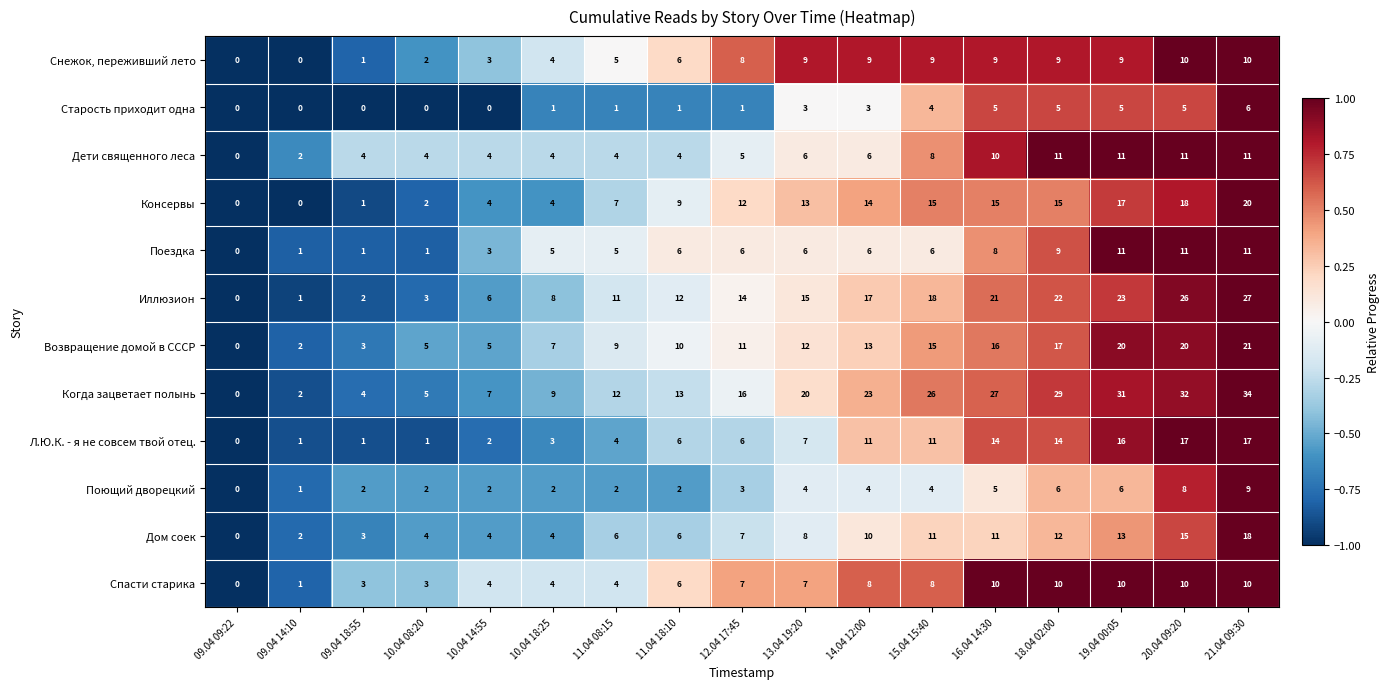

Which series has the widest spread of values?

Когда зацветает полынь